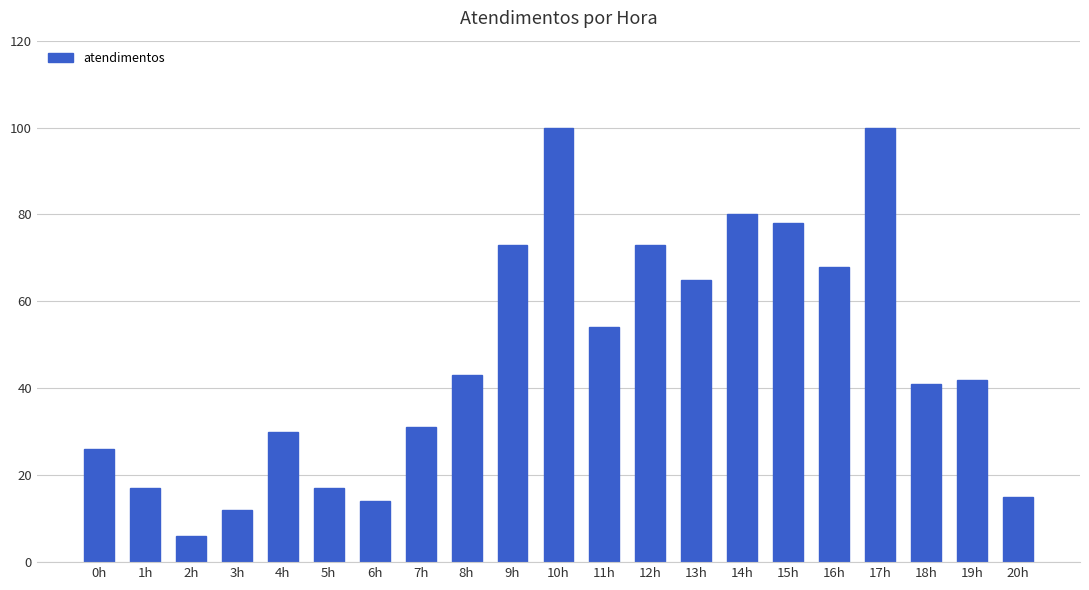

What is the difference between the values at 10h and 0h?

74